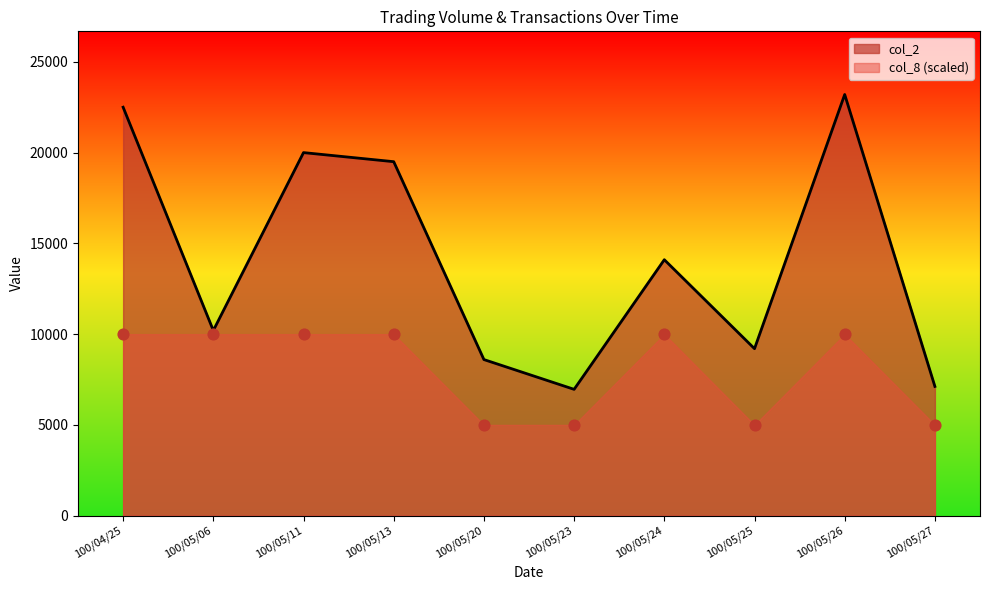

What is the total value across all series at 100/05/24?

24100